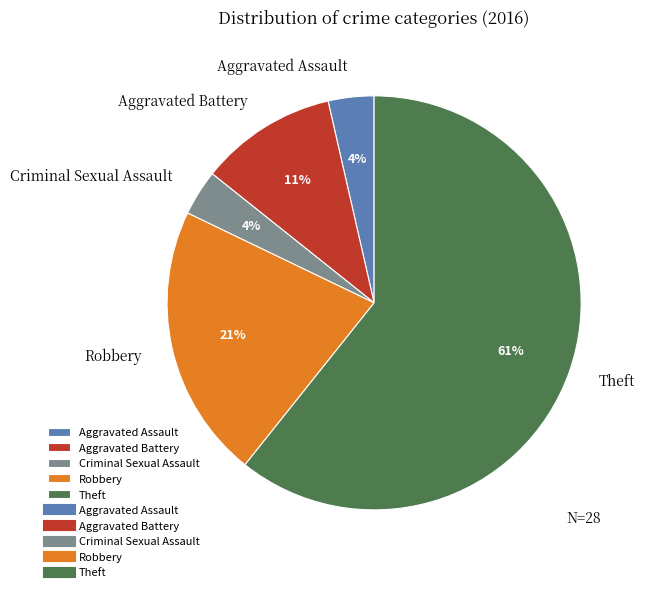

To the nearest percent, what is the average slice percentage?

20%